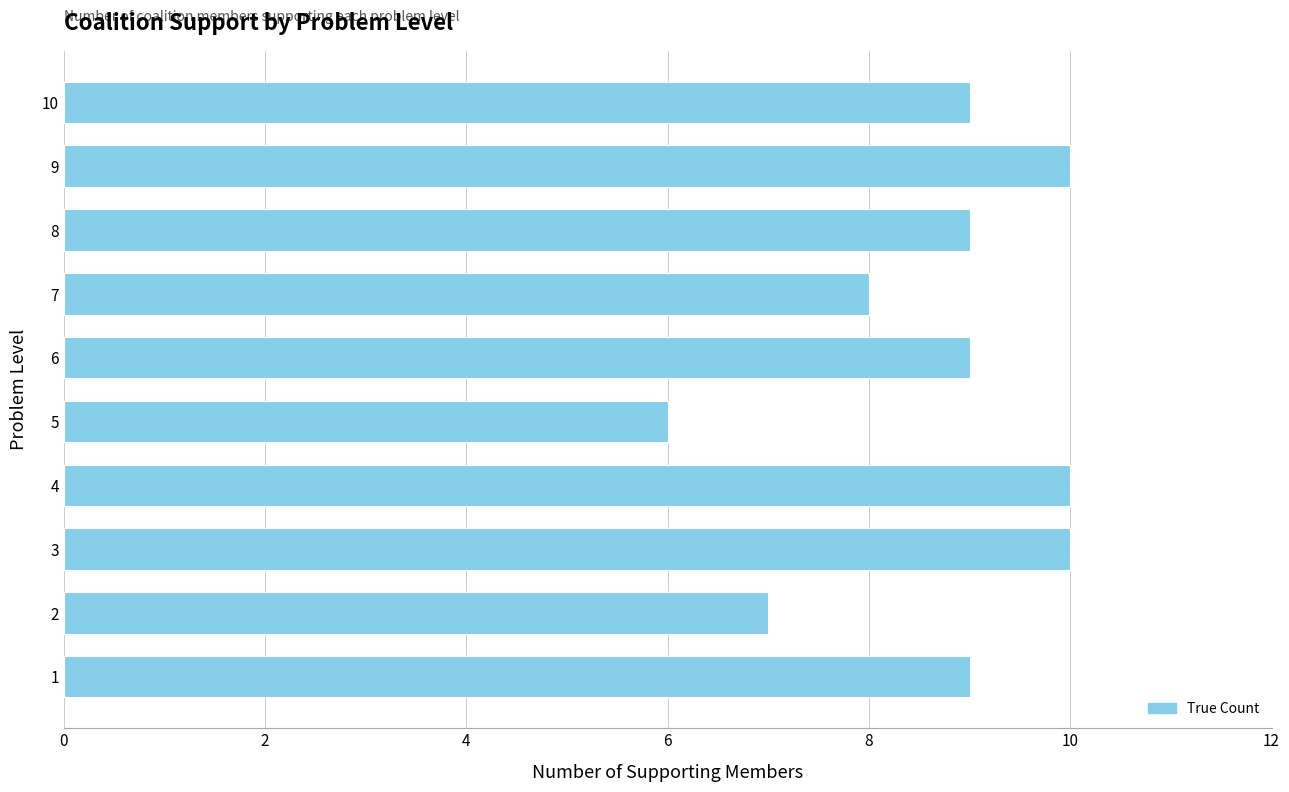

What is the ratio of the value at 8 to the value at 3?

0.9